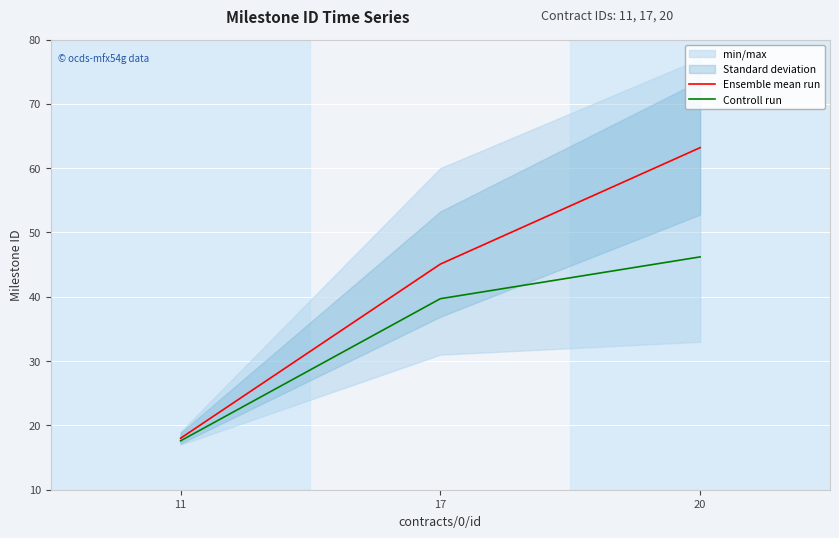

What is the smallest value displayed?

17.6